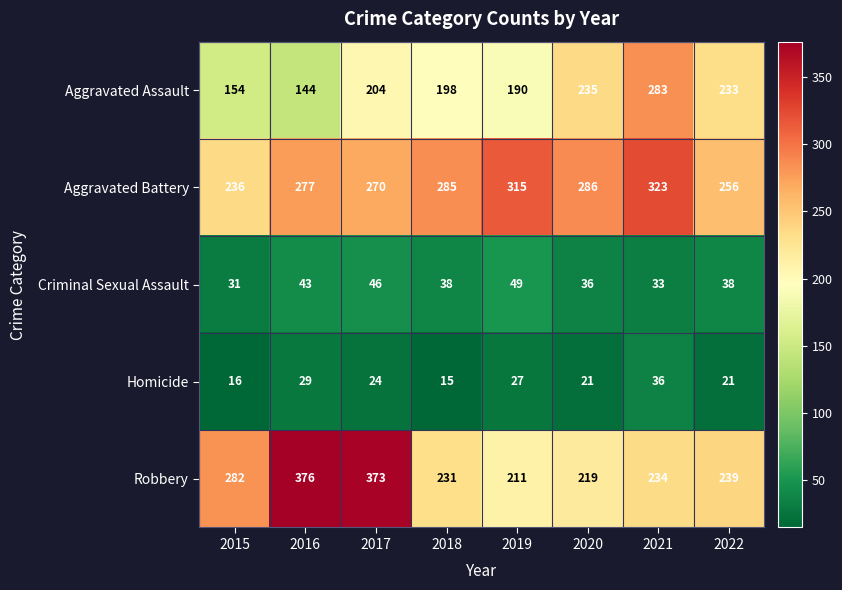

The Aggravated Assault series shows 204 at 2017. True or false?

True